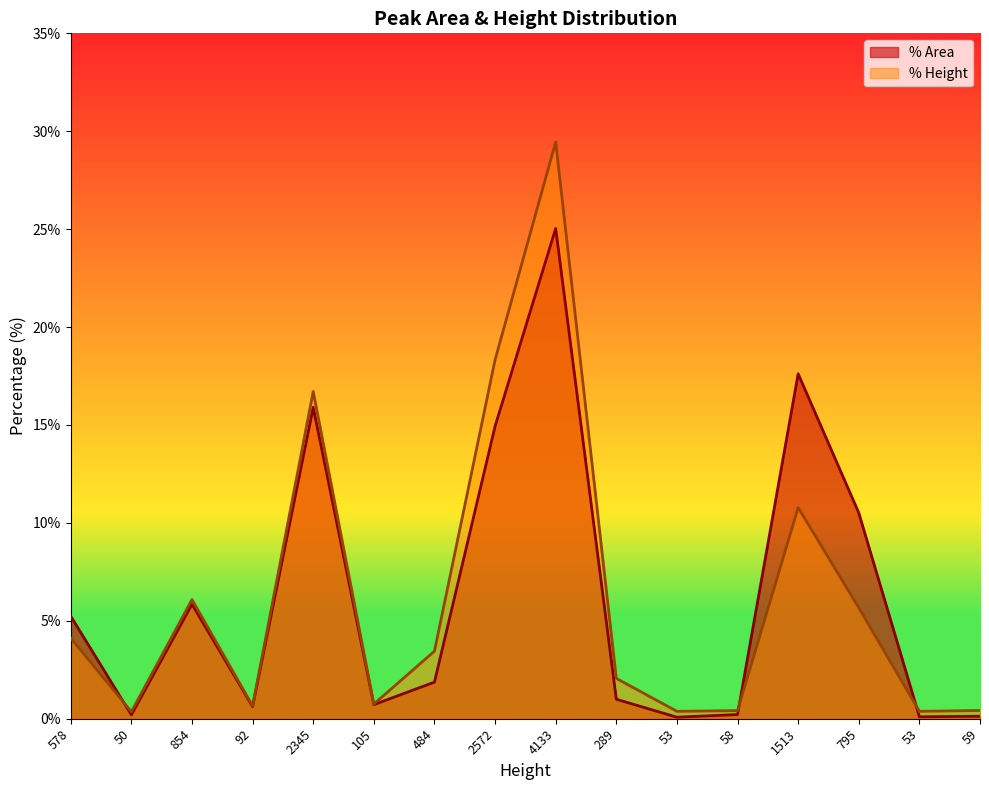

Reading left to right, what are all the values shown in this chart?

% Area: 578=5.2	50=0.2	854=5.8	92=0.6	2345=15.9	105=0.7	484=1.9	2572=14.9	4133=25.0	289=1.0	53=0.1	58=0.2	1513=17.6	795=10.5	53=0.1	59=0.1
% Height: 578=4.1	50=0.4	854=6.1	92=0.7	2345=16.7	105=0.7	484=3.4	2572=18.3	4133=29.5	289=2.1	53=0.4	58=0.4	1513=10.8	795=5.7	53=0.4	59=0.4